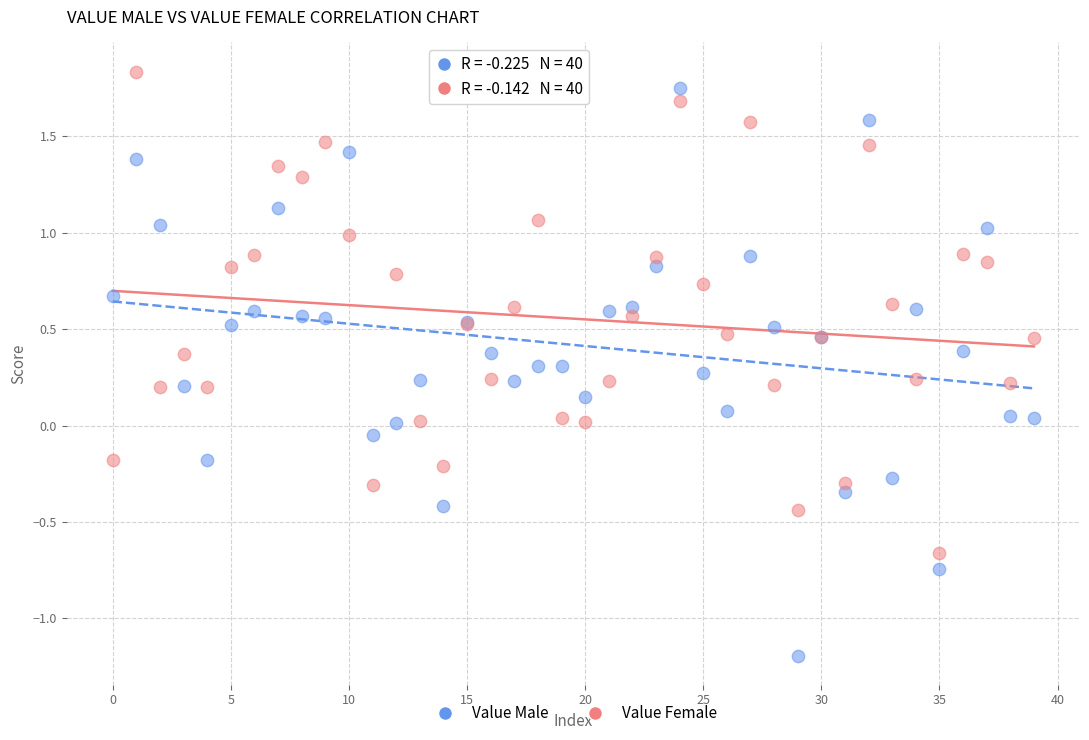

Which series reaches the minimum Y coordinate?

Value Male